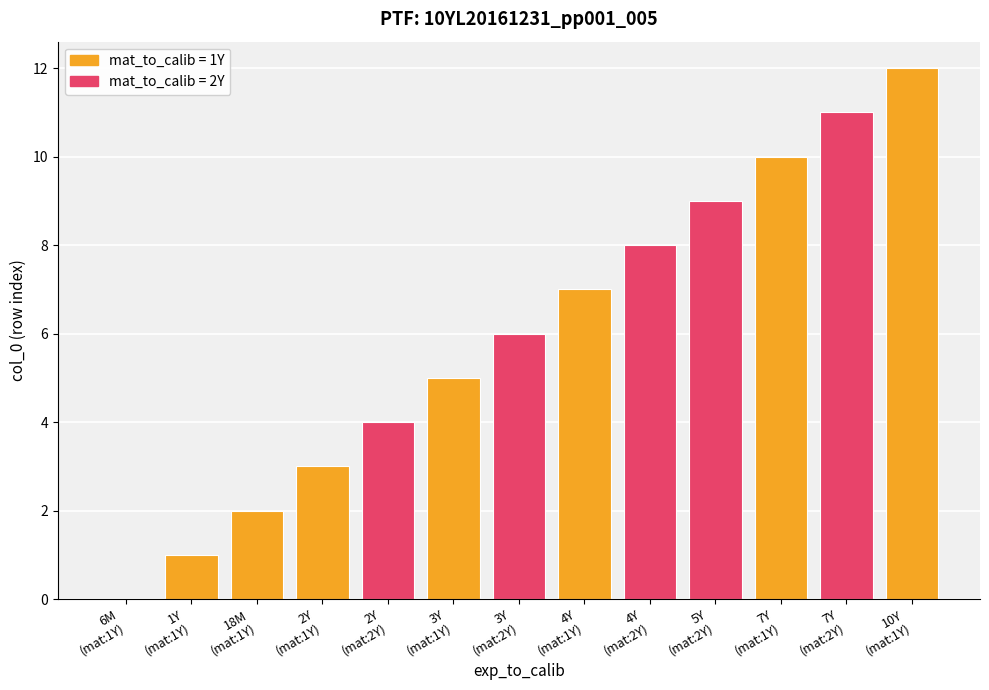

Reading left to right, list all the values displayed in this chart.

6M=0	1Y=1	18M=2	2Y=3	2Y=4	3Y=5	3Y=6	4Y=7	4Y=8	5Y=9	7Y=10	7Y=11	10Y=12